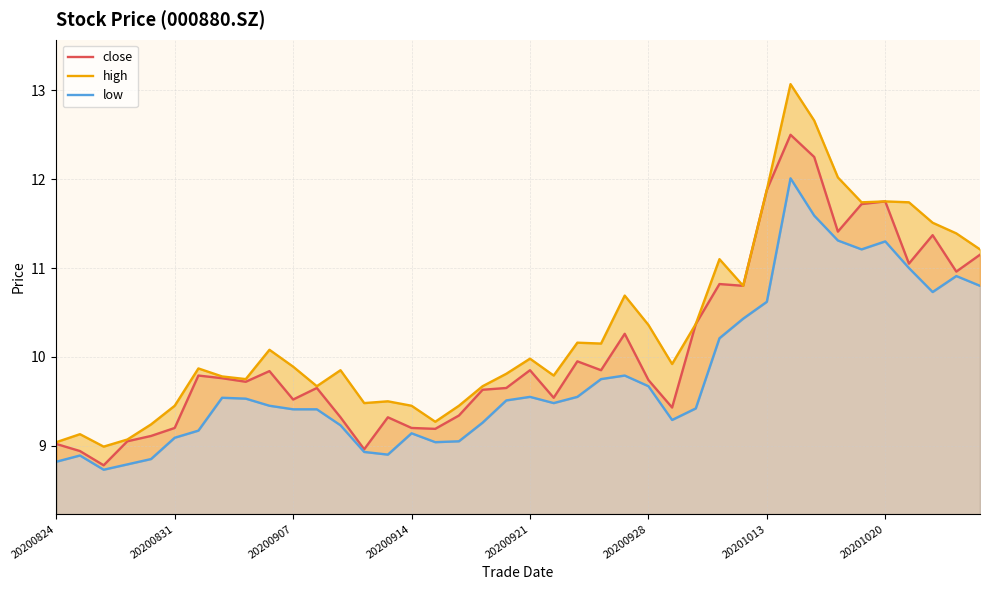

What position from the left is 19?

20